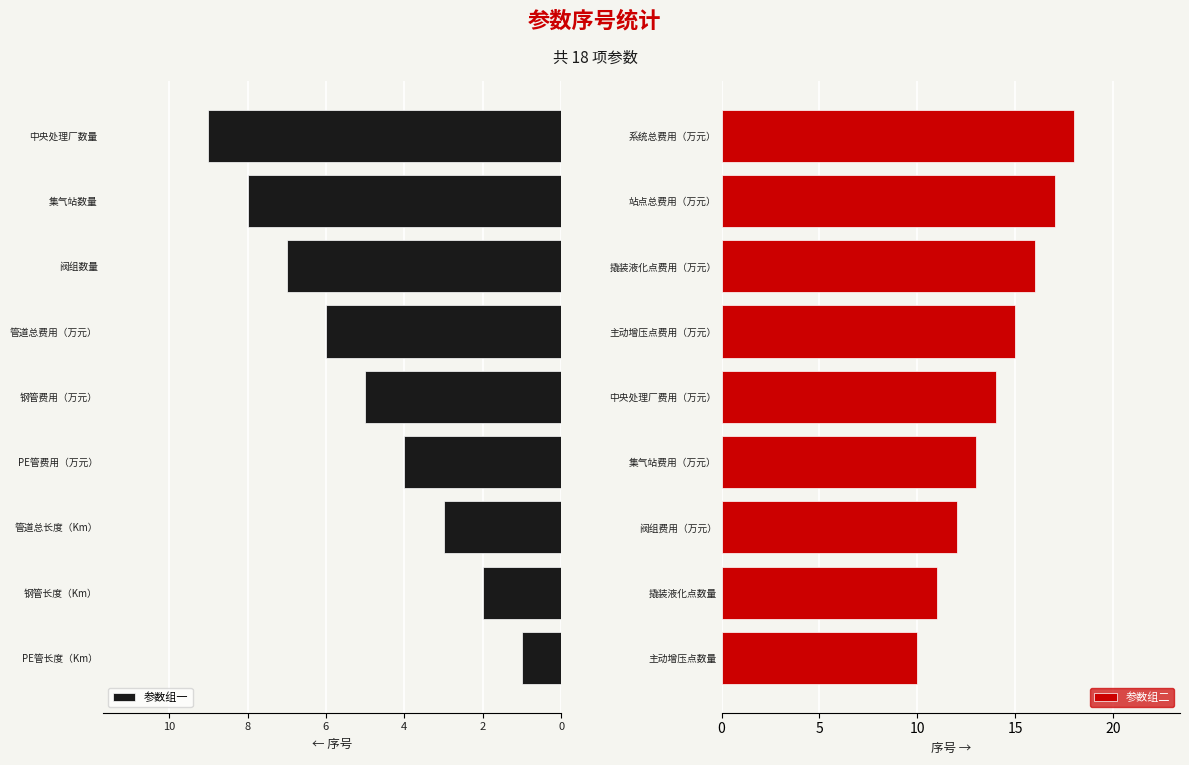

What is the maximum value for 参数组二?

18